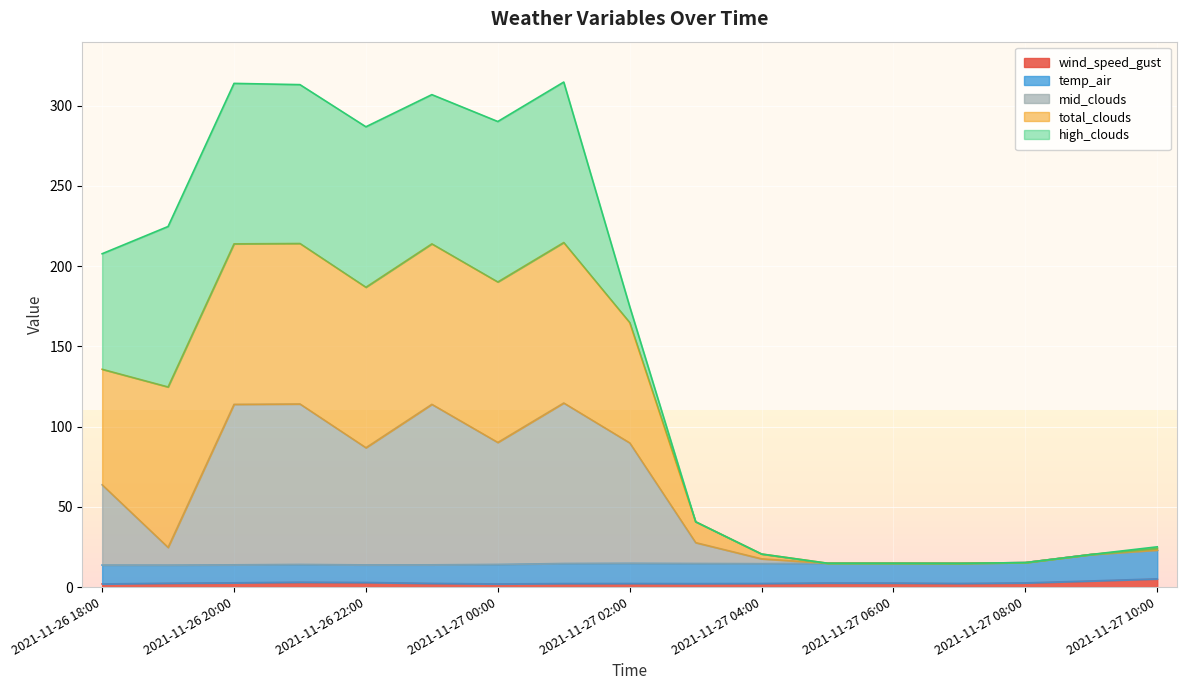

What is the difference between the second highest and minimum values in the temp_air series?

6.6